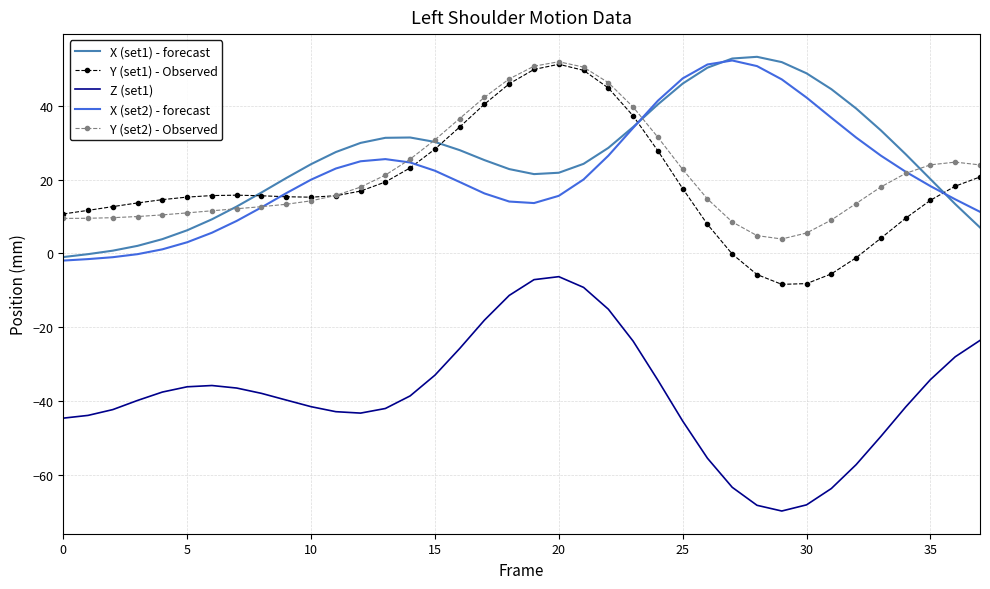

What is the maximum value shown in the chart?

53.3